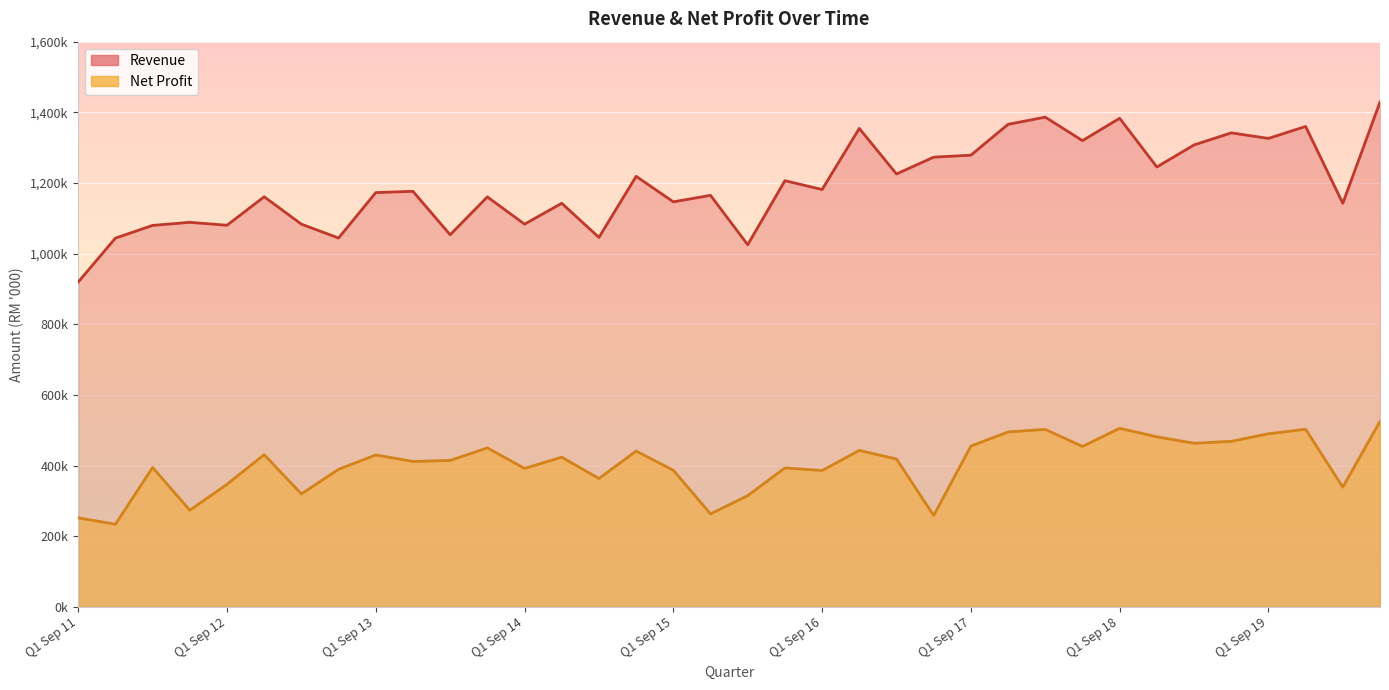

Rank the series by their average value, from highest to lowest.

Revenue, Net Profit